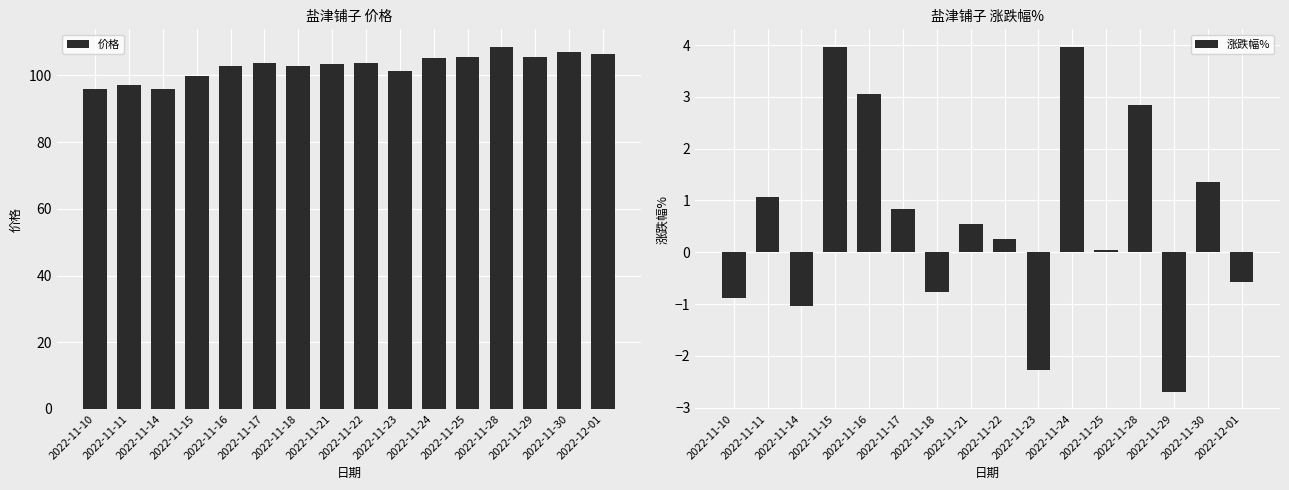

What value does the 涨跌幅% series have at 2022-11-10?

-0.9